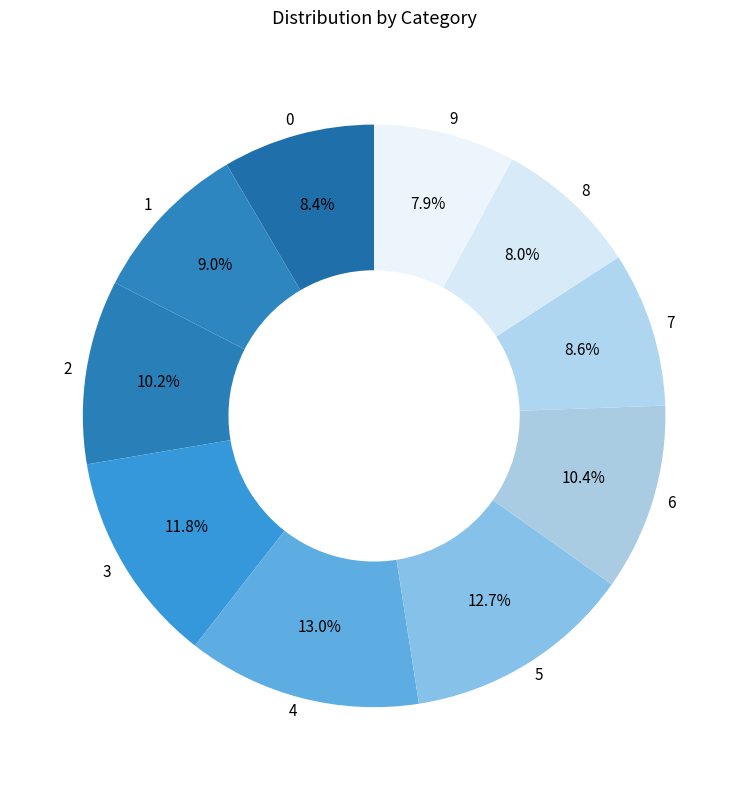

What portion of the pie excludes 3?

88.2%